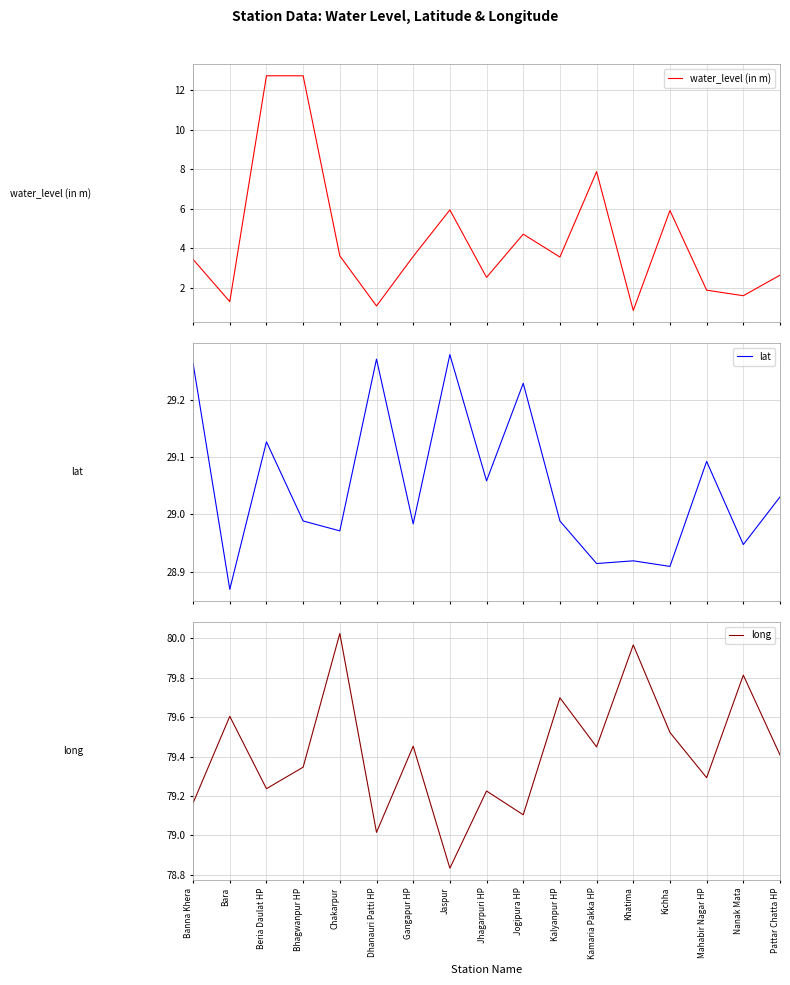

Which series changed the most between Beria Daulat HP and Jogipura HP?

water_level (in m)